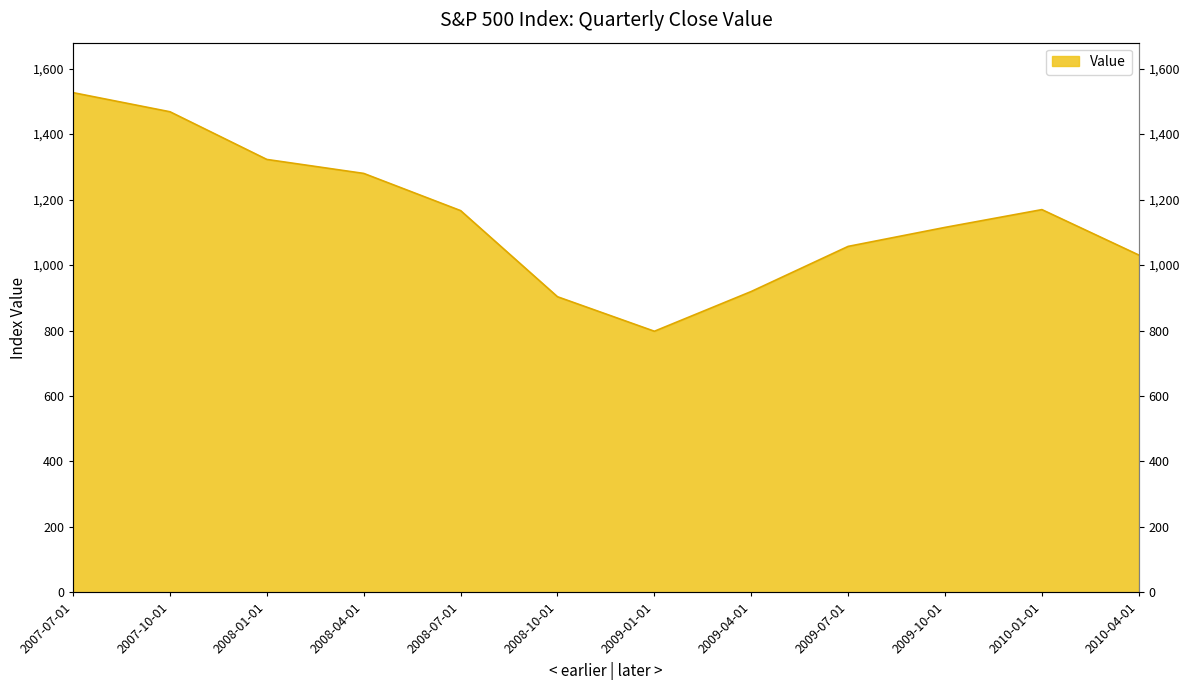

What is the greatest value displayed?

1526.8